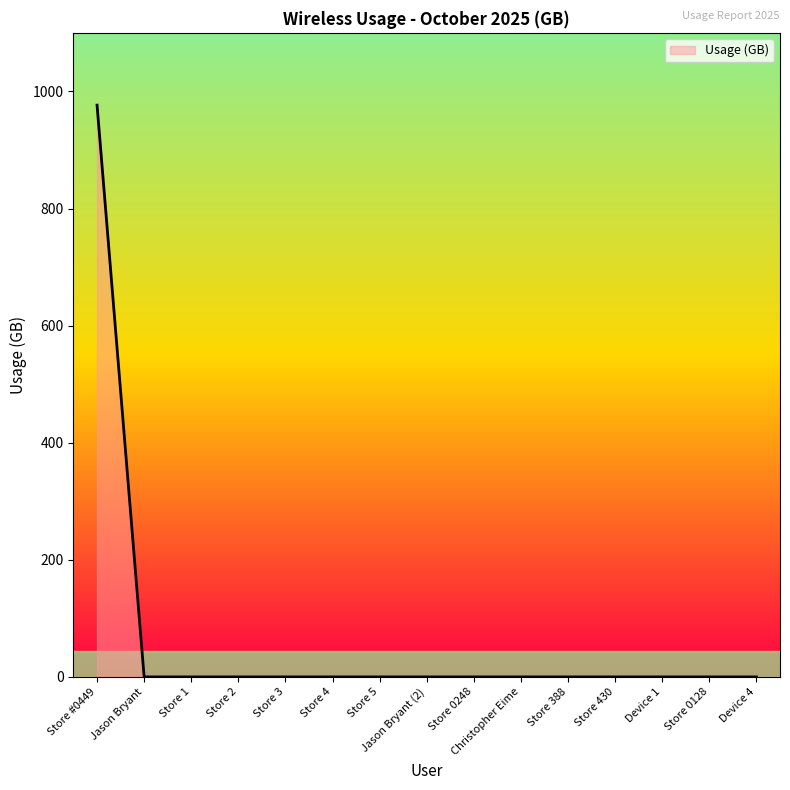

Reading left to right, what are all the values shown in this chart?

Store #0449=976.6	Jason Bryant=0.0	Store 1=0.0	Store 2=0.0	Store 3=0.0	Store 4=0.0	Store 5=0.0	Jason Bryant (2)=0.0	Store 0248=0.0	Christopher Eime=0.0	Store 388=0.0	Store 430=0.0	Device 1=0.0	Store 0128=0.0	Device 4=0.0